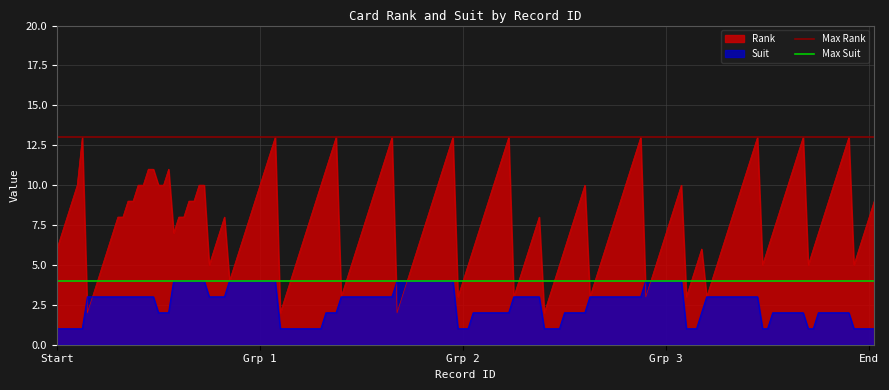

What is the maximum value for Rank?

13